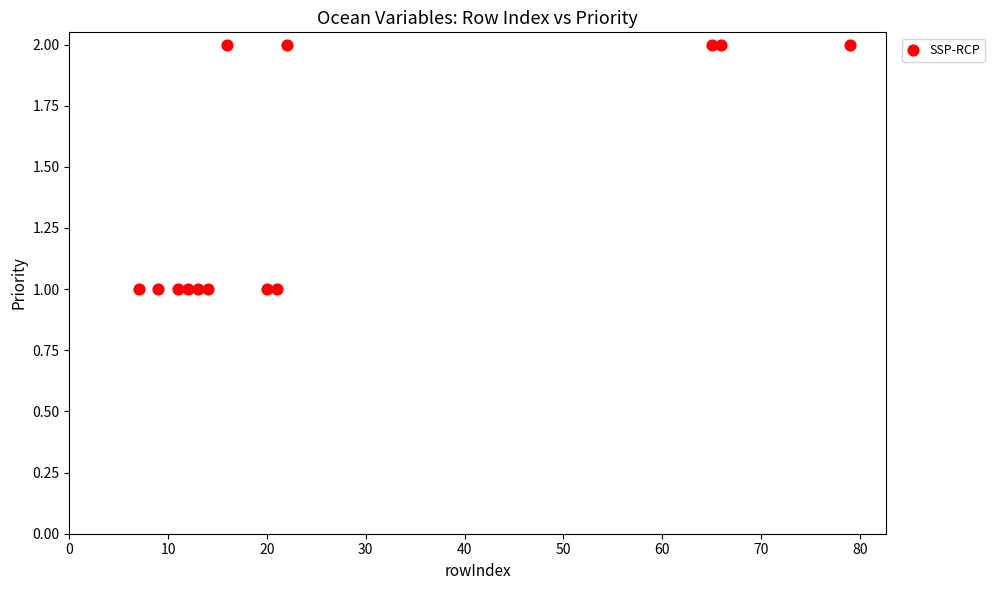

List the coordinates of all points as (Y, X) pairs, reading left to right.

(1, 7)  (1, 9)  (1, 11)  (1, 12)  (1, 13)  (1, 14)  (2, 16)  (1, 20)  (1, 21)  (2, 22)  (2, 65)  (2, 66)  (2, 79)